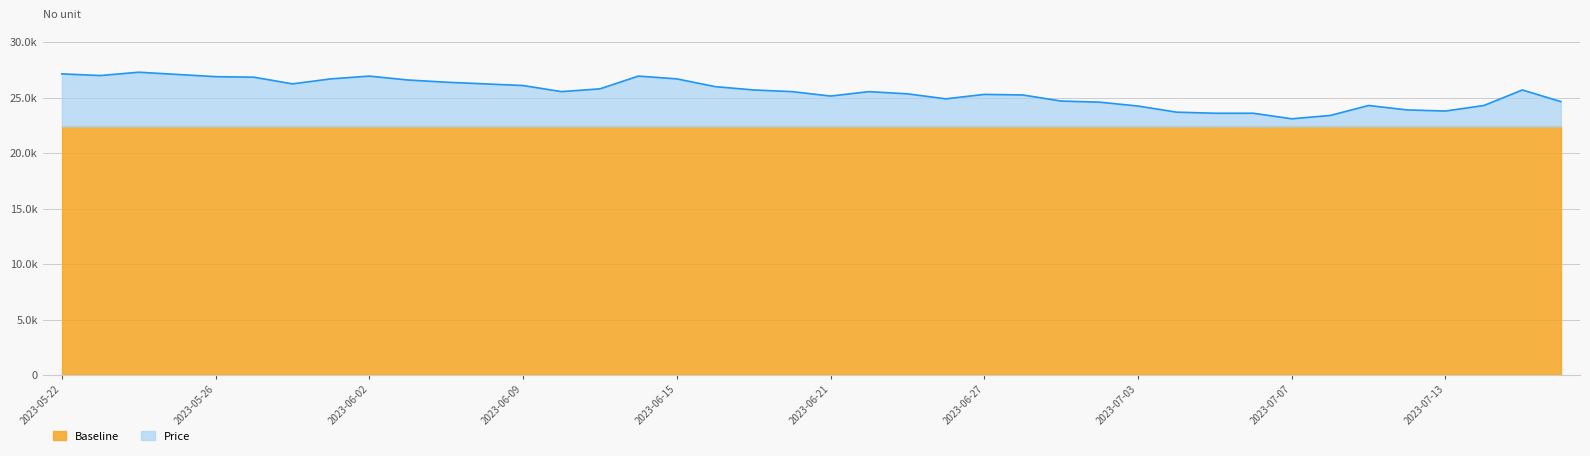

Rank the categories by value from highest to lowest.

2023-05-24, 2023-05-22, 2023-05-25, 2023-05-23, 2023-06-02, 2023-06-14, 2023-05-26, 2023-05-30, 2023-06-01, 2023-06-15, 2023-06-05, 2023-06-07, 2023-05-31, 2023-06-08, 2023-06-09, 2023-06-16, 2023-06-13, 2023-06-19, 2023-07-17, 2023-06-12, 2023-06-20, 2023-06-22, 2023-06-23, 2023-06-27, 2023-06-28, 2023-06-21, 2023-06-26, 2023-06-29, 2023-07-18, 2023-06-30, 2023-07-11, 2023-07-14, 2023-07-03, 2023-07-12, 2023-07-13, 2023-07-04, 2023-07-05, 2023-07-06, 2023-07-10, 2023-07-07